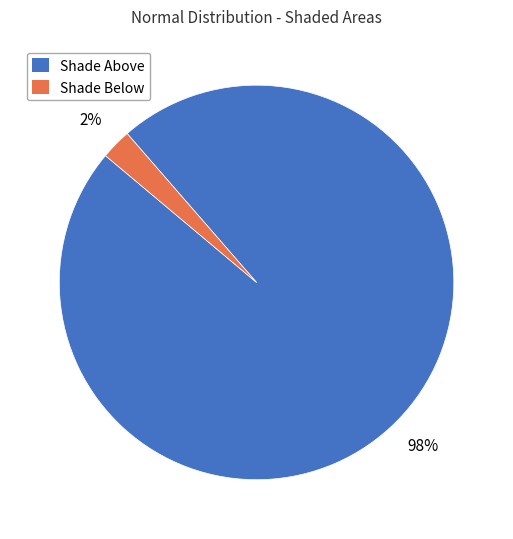

Combined, do Shade Below and Shade Above account for over 50%?

Yes